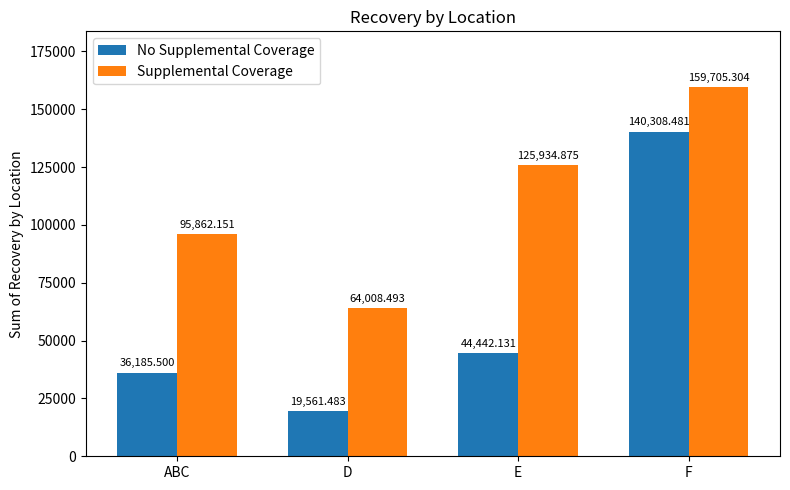

Which series has the largest total across all categories?

Supplemental Coverage